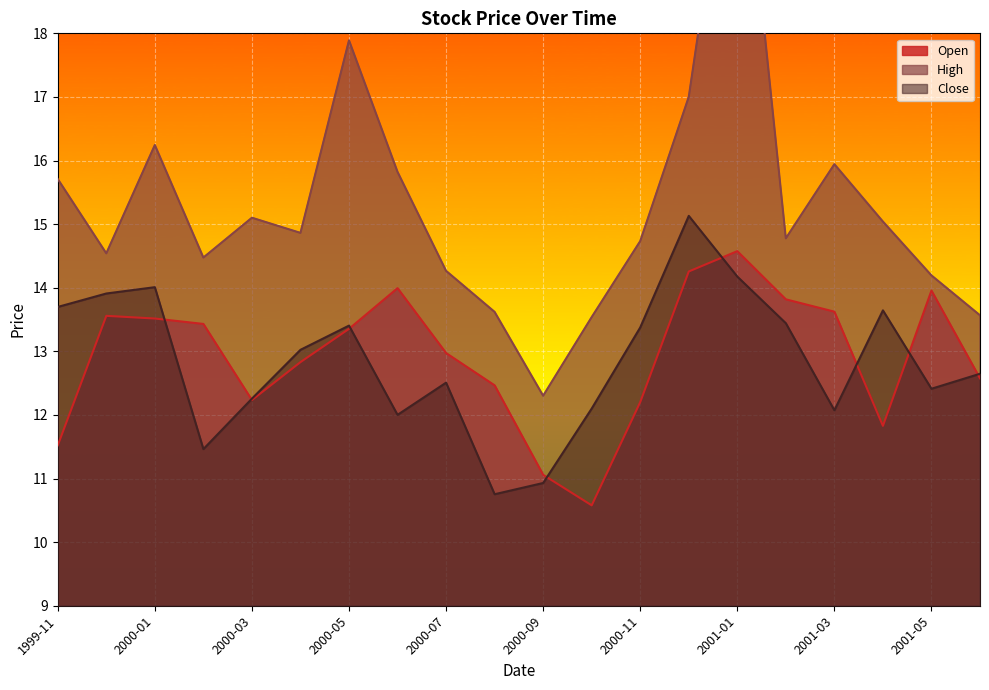

Which series has the largest range (max minus min)?

High